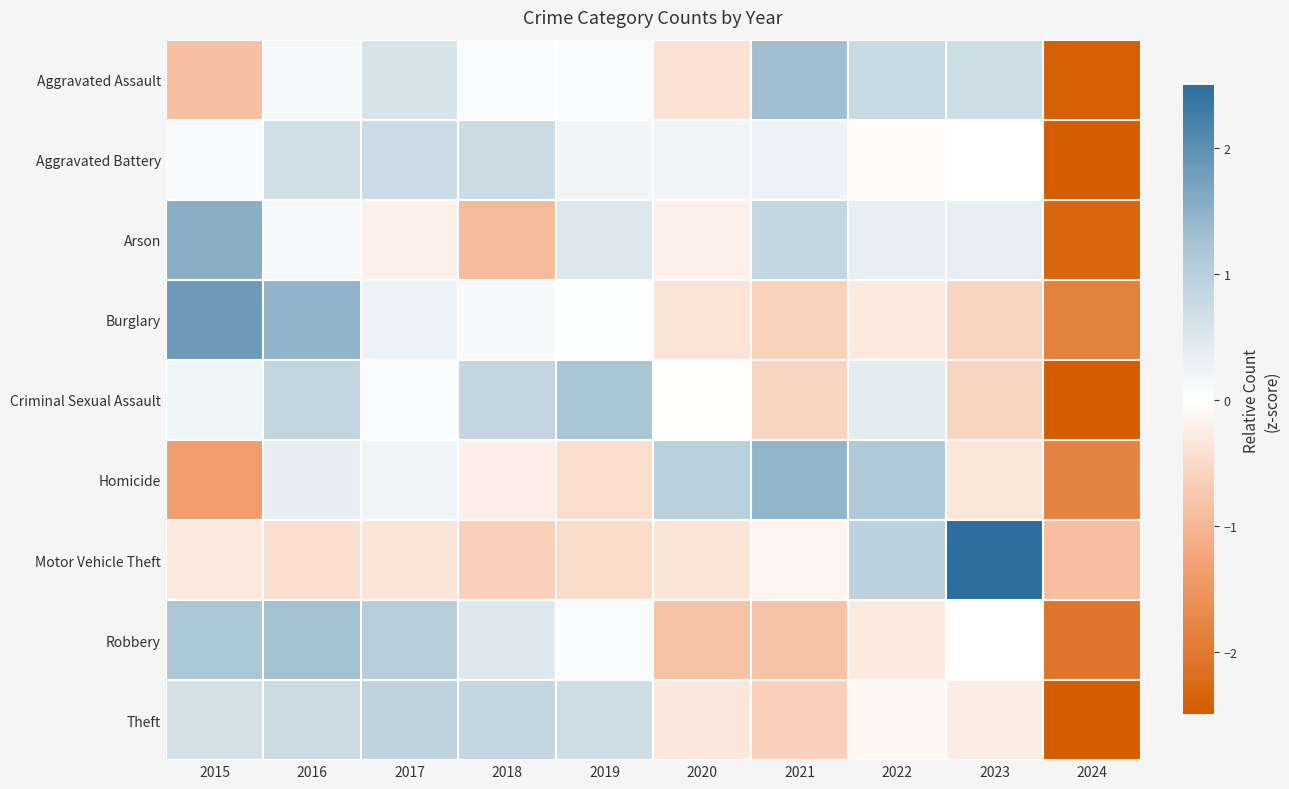

Count the number of categories in the chart.

10